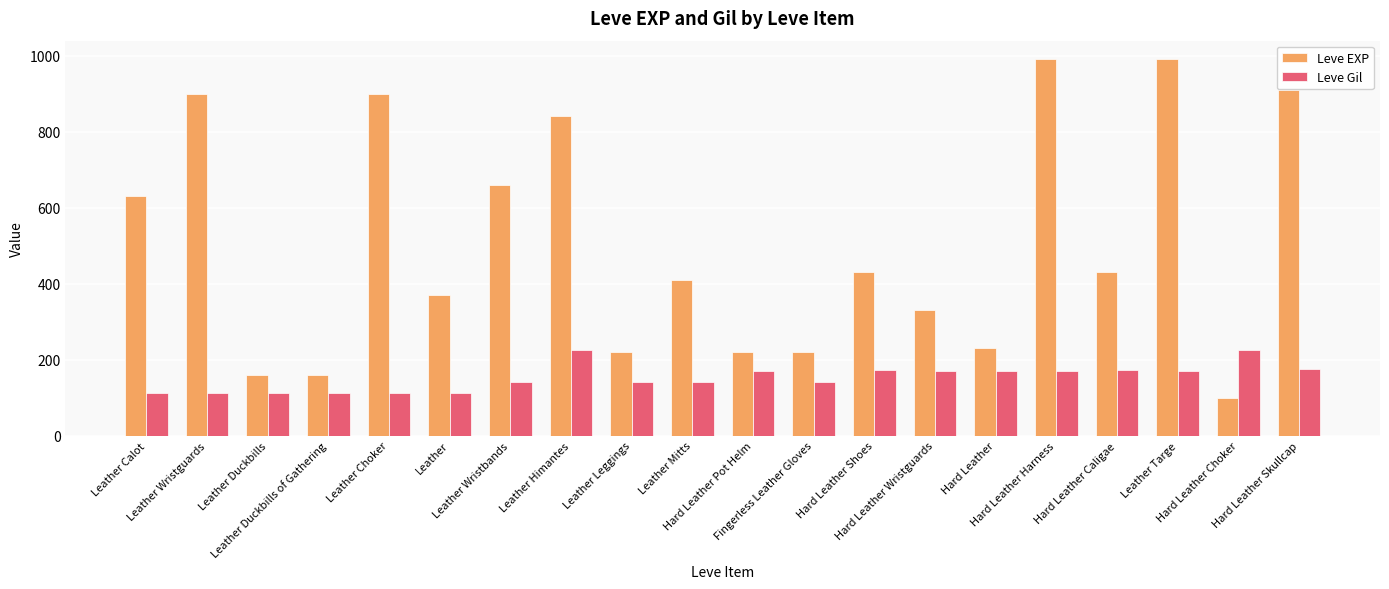

Which series has the largest range (max minus min)?

Leve EXP